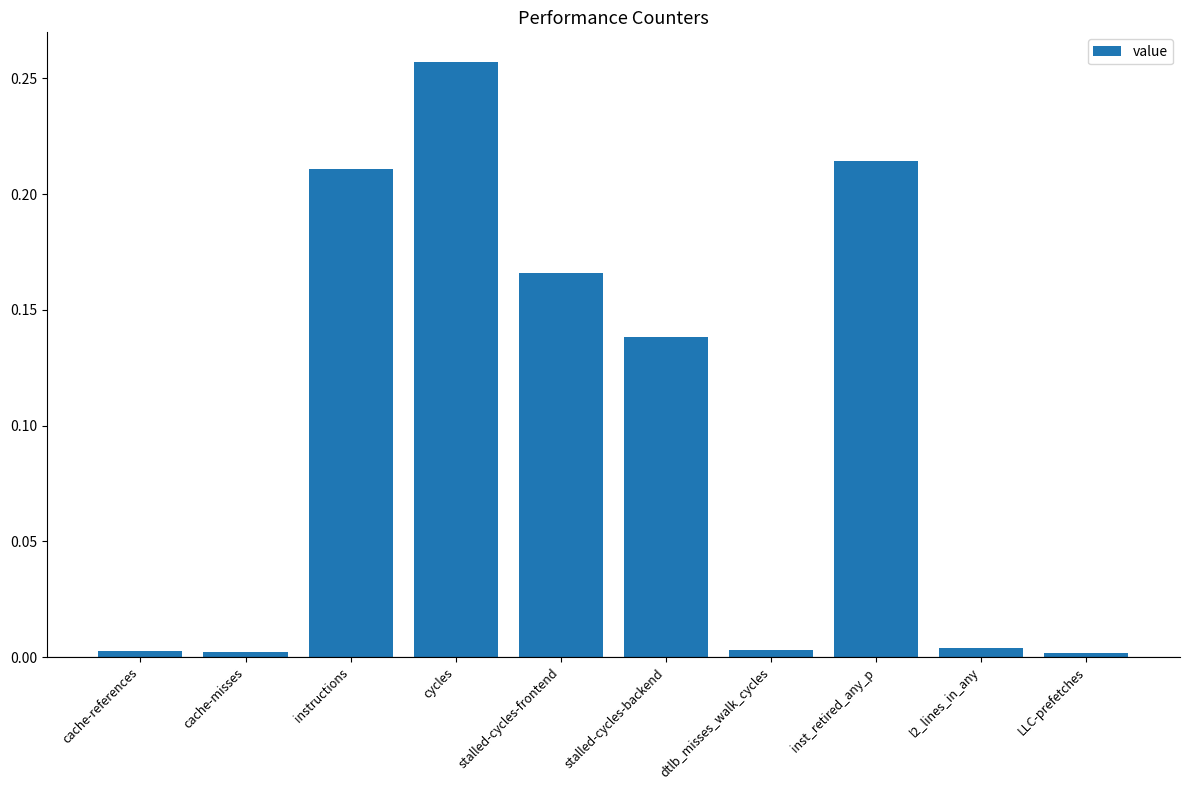

Which label corresponds to the largest value in the chart?

cycles